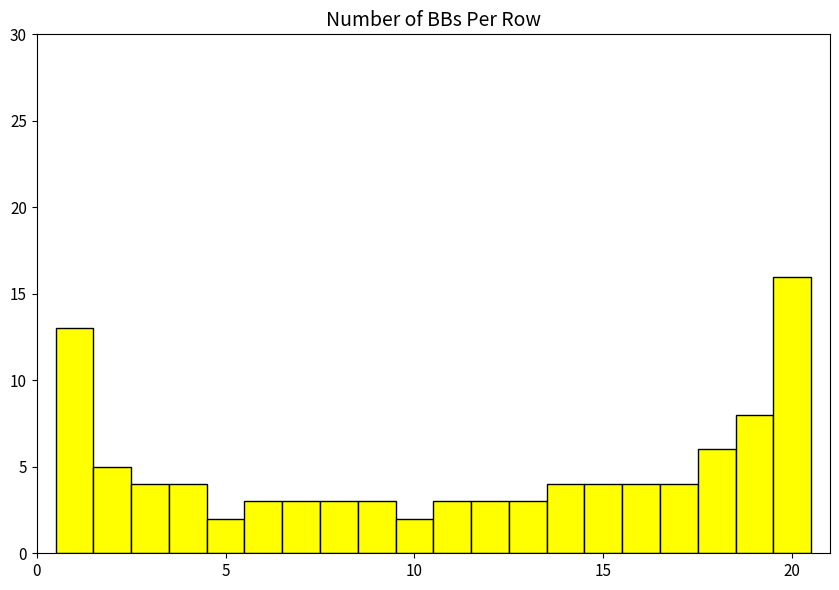

Read against the x-axis, roughly where is the centre of the tallest bar?

20.0